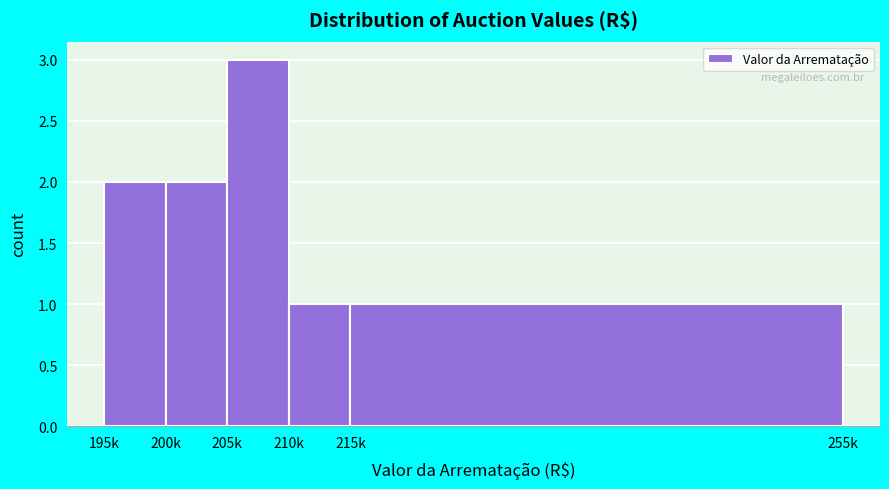

Reading left to right, transcribe all the data shown in this chart.

195k=2	200k=2	205k=3	210k=1	215k=1